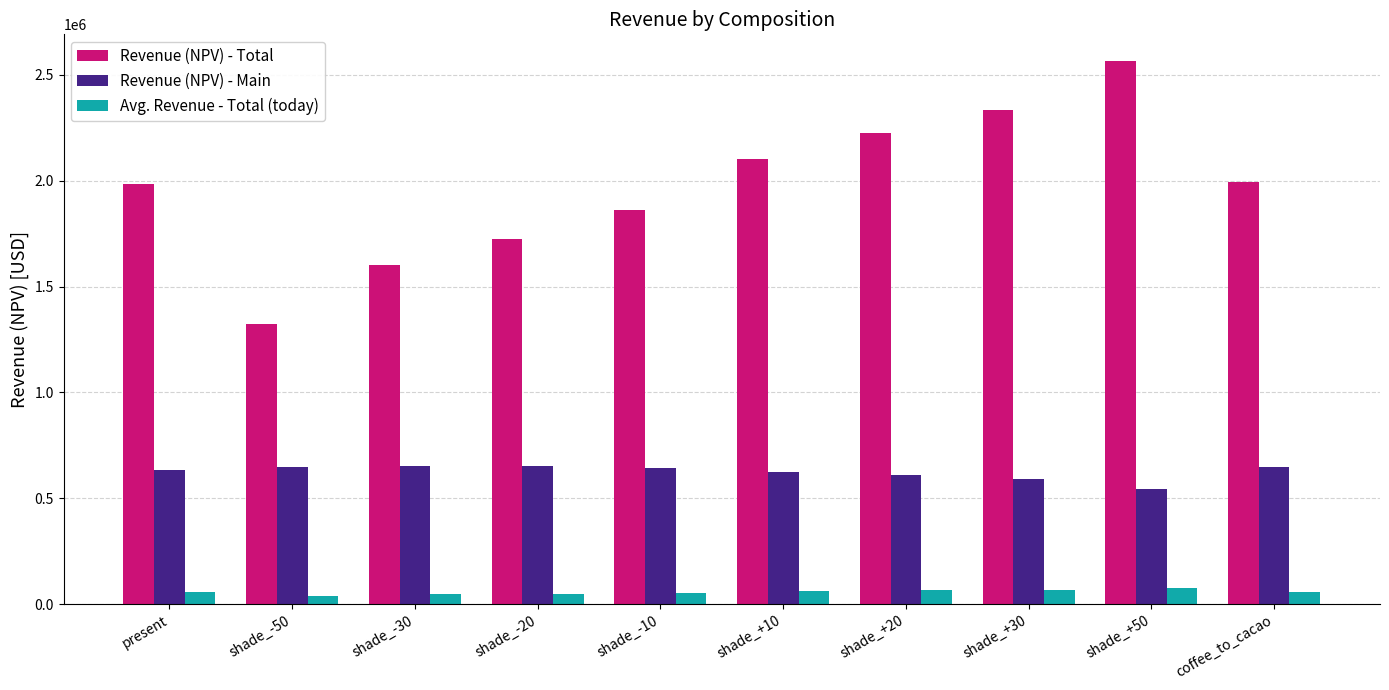

What is the difference between the maximum and minimum values in the Revenue (NPV) - Main series?

110376.8